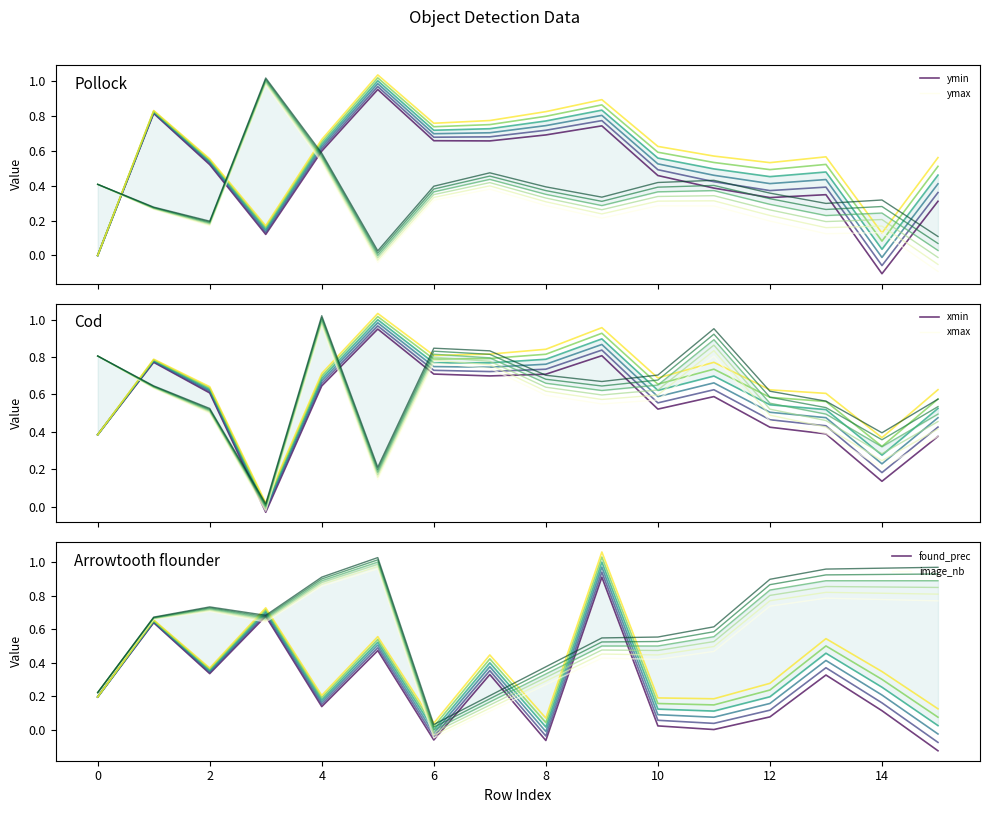

After their last crossing, which series has the higher values: ymax or ymin?

ymin